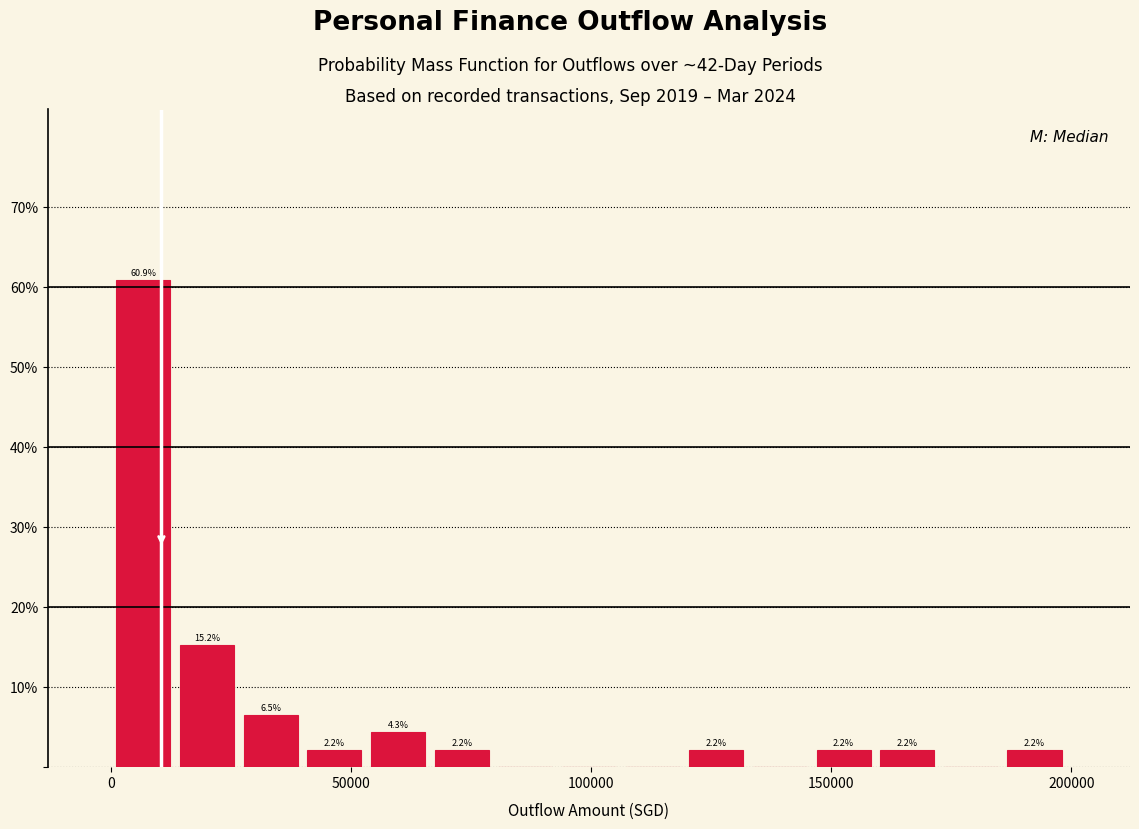

Read against the x-axis, roughly where is the centre of the tallest bar?

5000